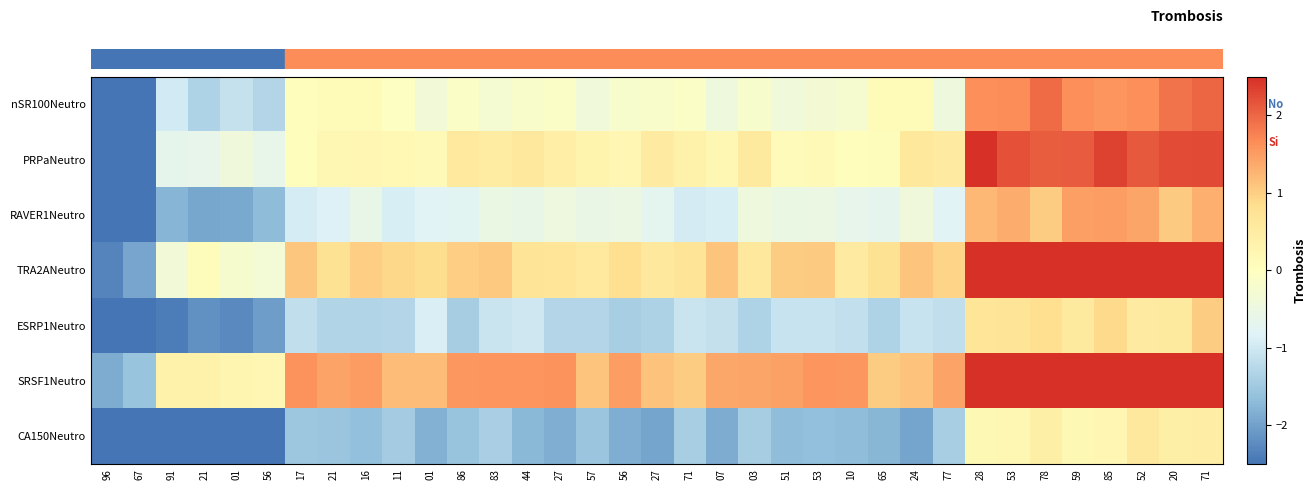

At which category is the sum across all series the highest?

71